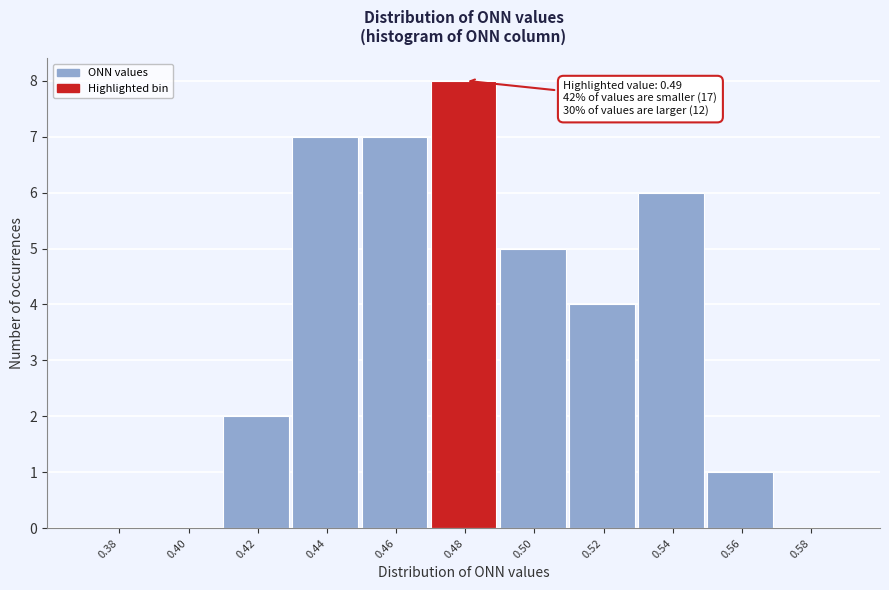

Reading left to right, what are all the values shown in this chart?

0.38=0	0.40=0	0.42=2	0.44=7	0.46=7	0.48=8	0.50=5	0.52=4	0.54=6	0.56=1	0.58=0